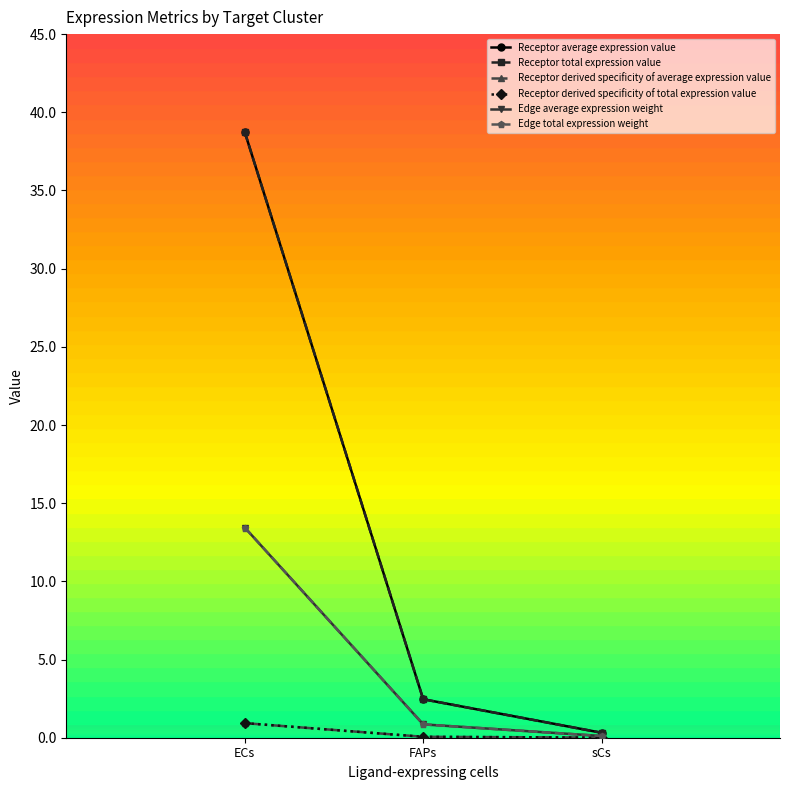

How many data points does each series have?

3